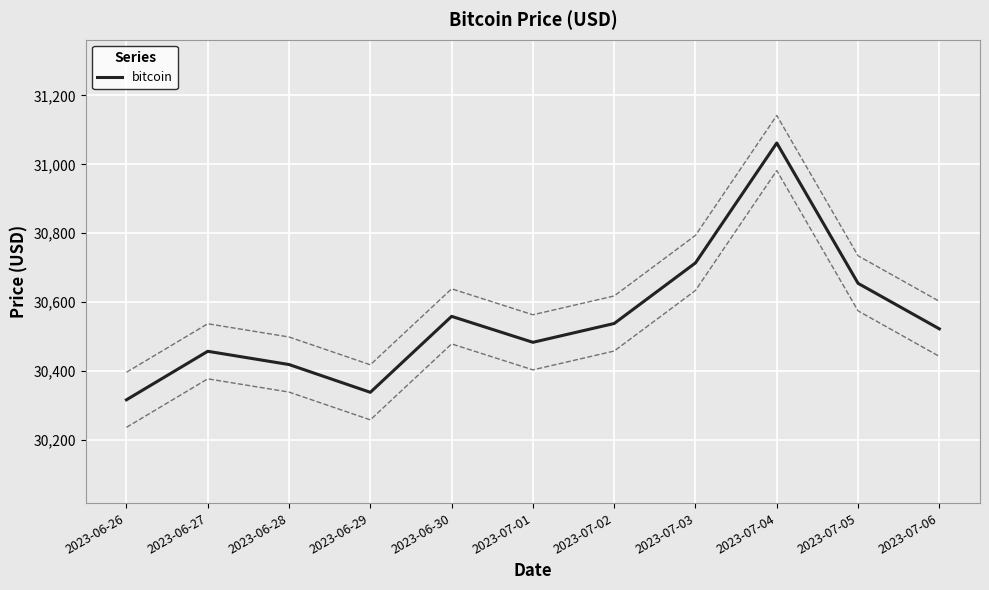

The chart shows a value of 46425.2 at 2023-07-06. True or false?

False